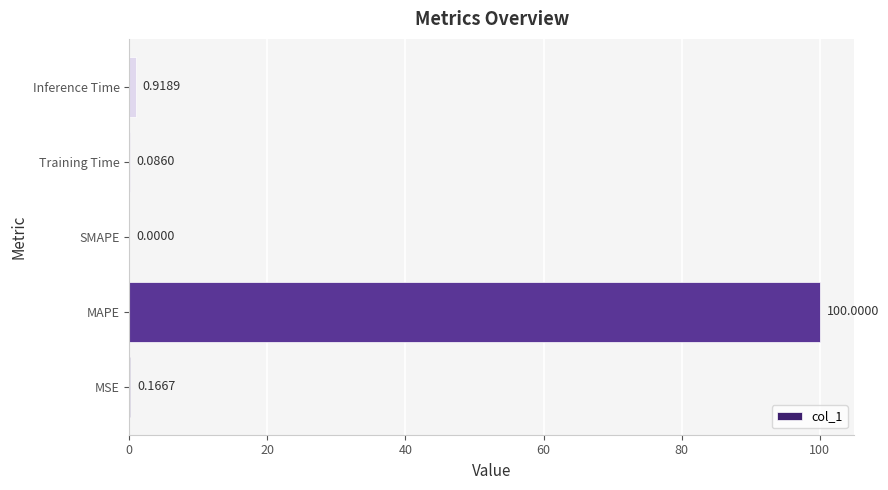

Which label corresponds to the largest value in the chart?

MAPE